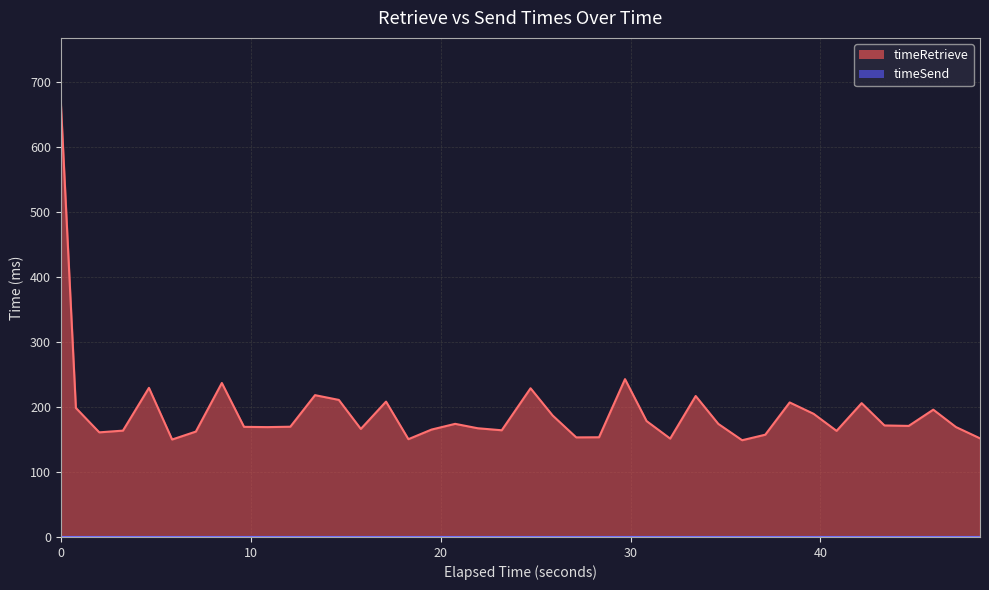

Between 20 and 40, which is larger?

40